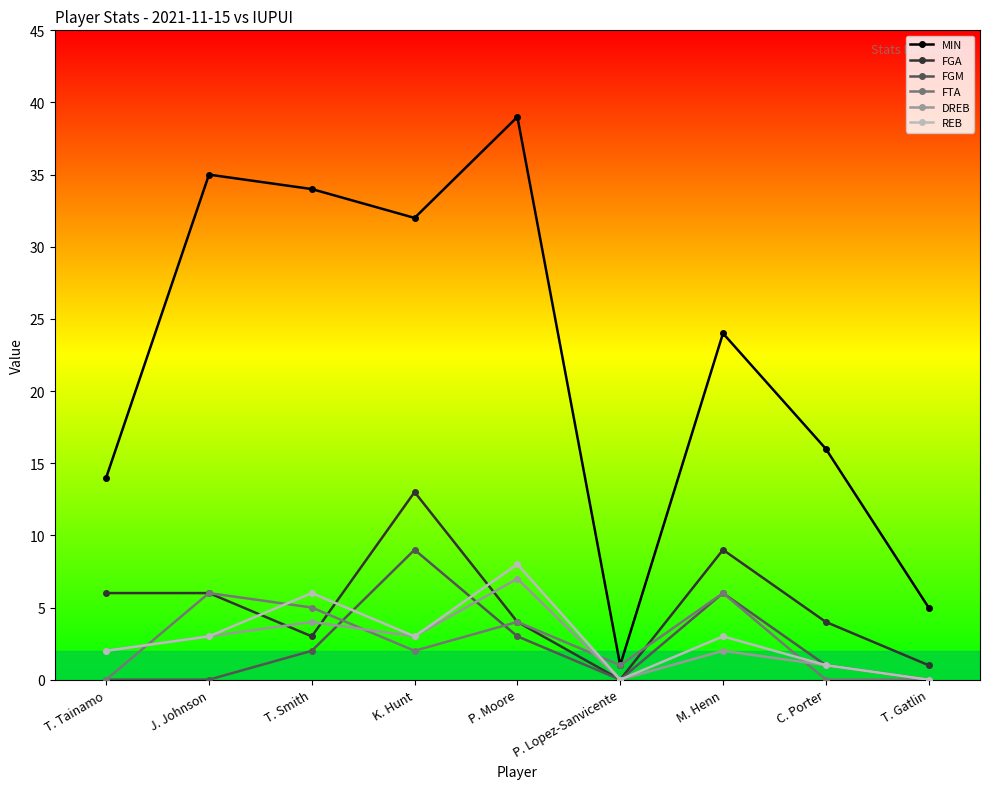

Which series has the largest range (max minus min)?

MIN